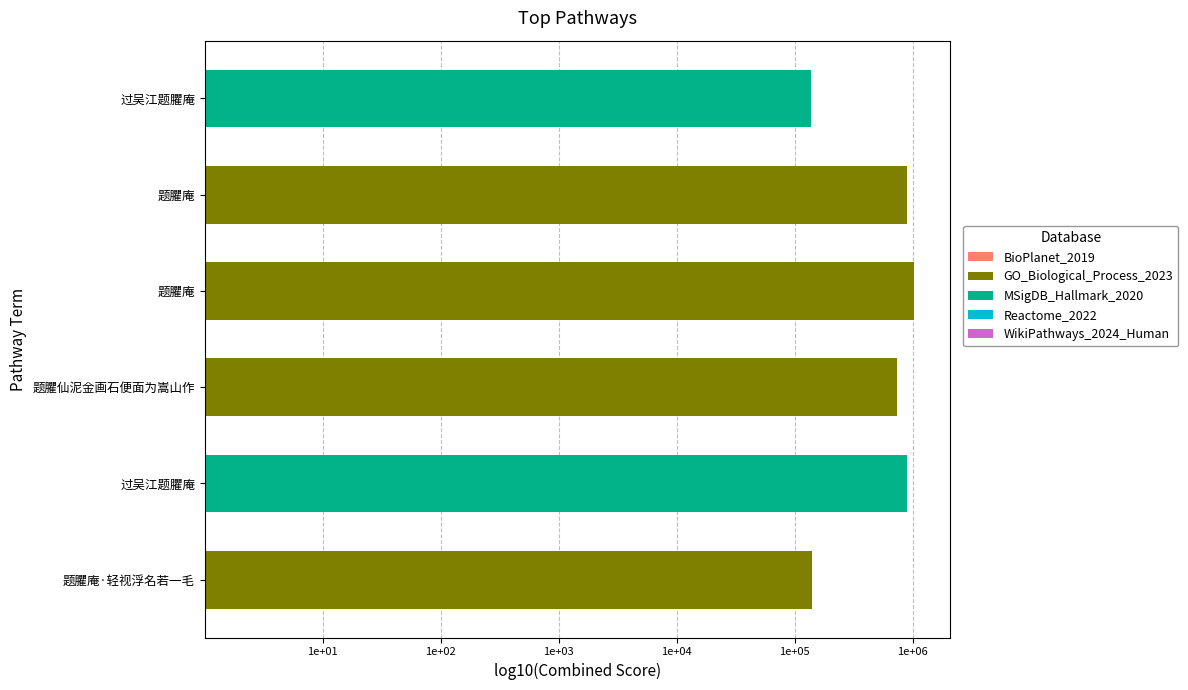

The value at 过吴江题臞庵 is 2.5. True or false?

False